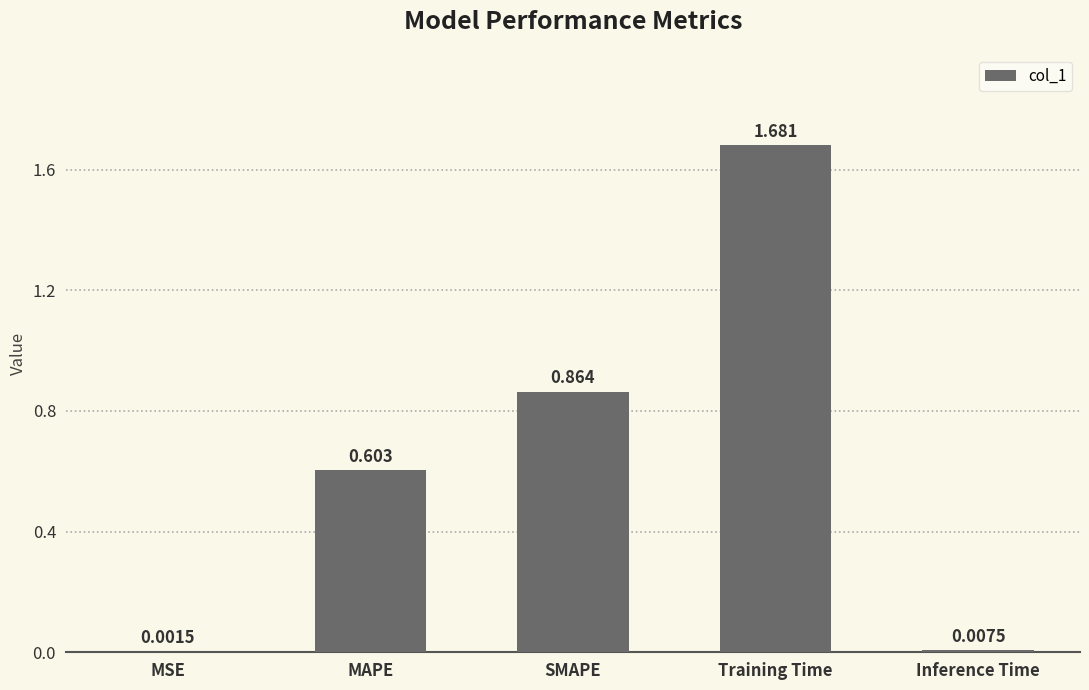

Where is the data nearest to the value 0?

MSE